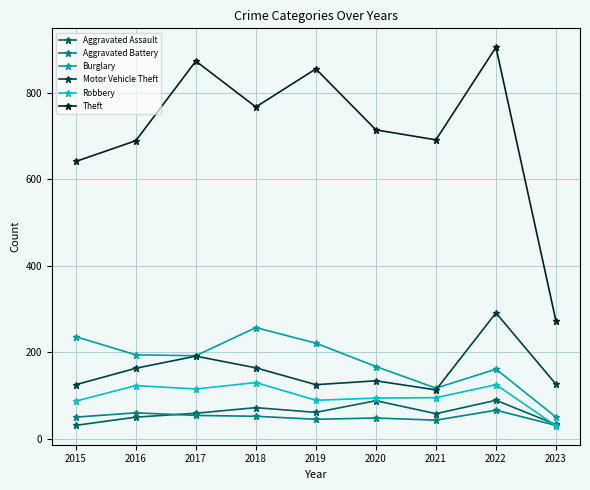

What is the difference between the Motor Vehicle Theft values at 2018 and 2019?

39